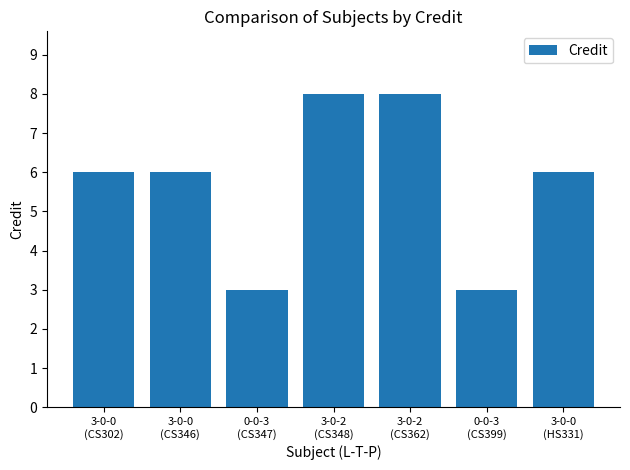

What is the difference between the maximum and second lowest values?

5